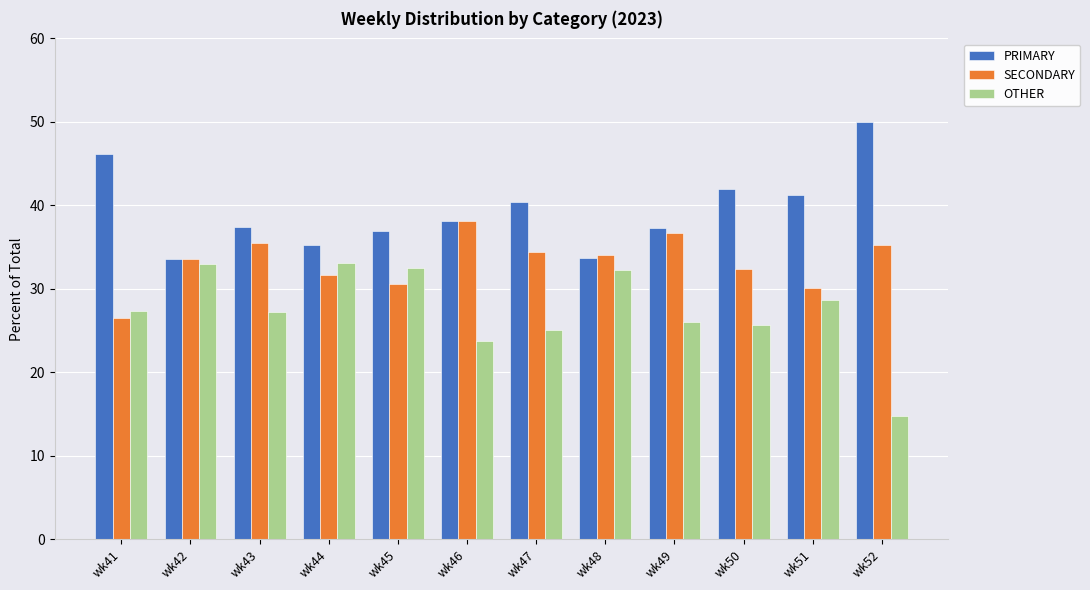

Which series has the largest total across all categories?

PRIMARY